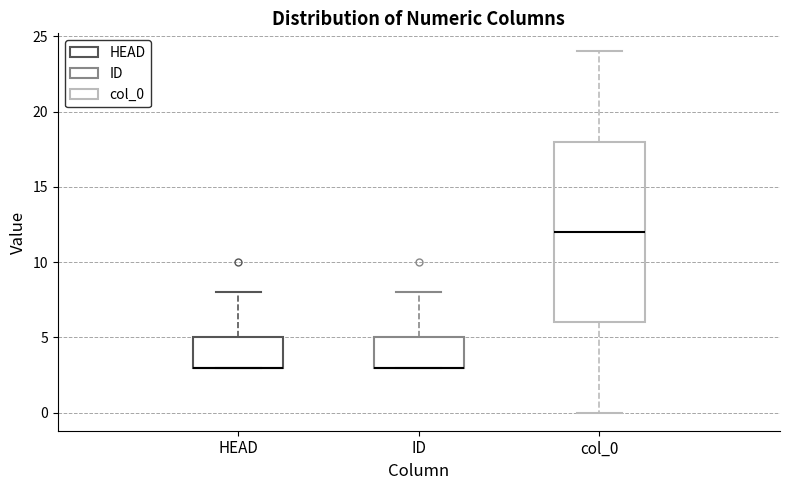

Reading left to right, read every box against the y-axis: the position of its median line, the range the box covers, and the ends of its whiskers. The values are not printed on the chart, so give them approximately, as read against the axis.

HEAD: median 3 (drawn on the box's lower edge), box 3 to 5, whiskers 3 to 8
ID: median 3 (drawn on the box's lower edge), box 3 to 5, whiskers 3 to 8
col_0: median 12, box 6 to 18, whiskers 0 to 24